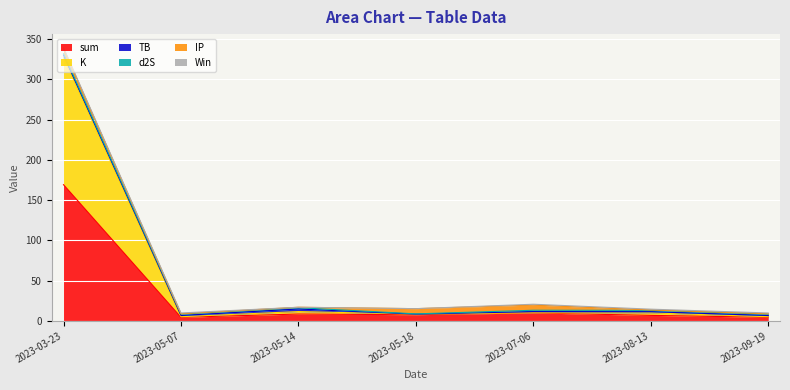

Reading left to right, extract all data points from this chart.

sum: 169.1	4.4	8.4	7.6	9.8	6.7	4.4
K: 157.8	0.7	3.1	0.7	0.2	3.1	0.7
TB: 3.2	1.5	3.2	0.0	1.5	1.5	1.5
d2S: 1.7	1.7	1.7	0.3	1.7	1.7	1.7
IP: 6.5	0.5	0.5	6.5	6.5	0.5	0.5
Win: 1.0	1.0	0.0	0.0	1.0	1.0	1.0